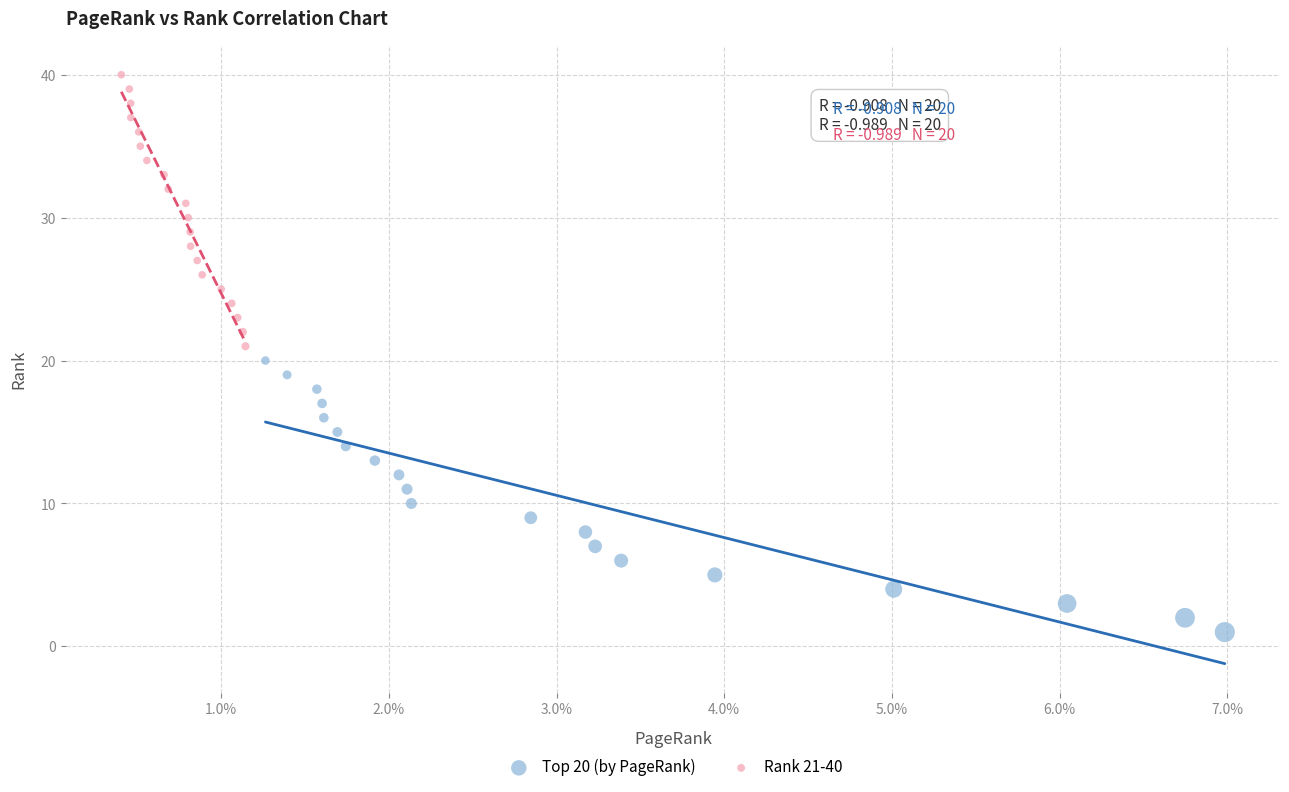

Which series reaches the maximum Y coordinate?

Rank 21-40